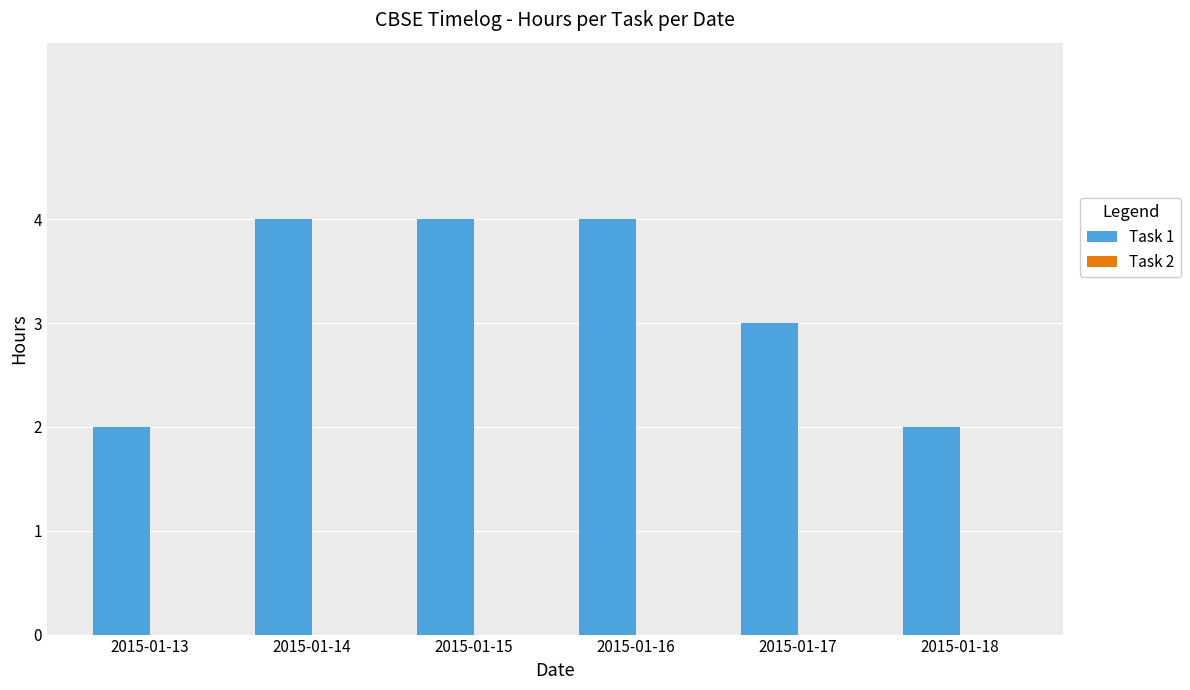

How many distinct data groups are displayed?

1